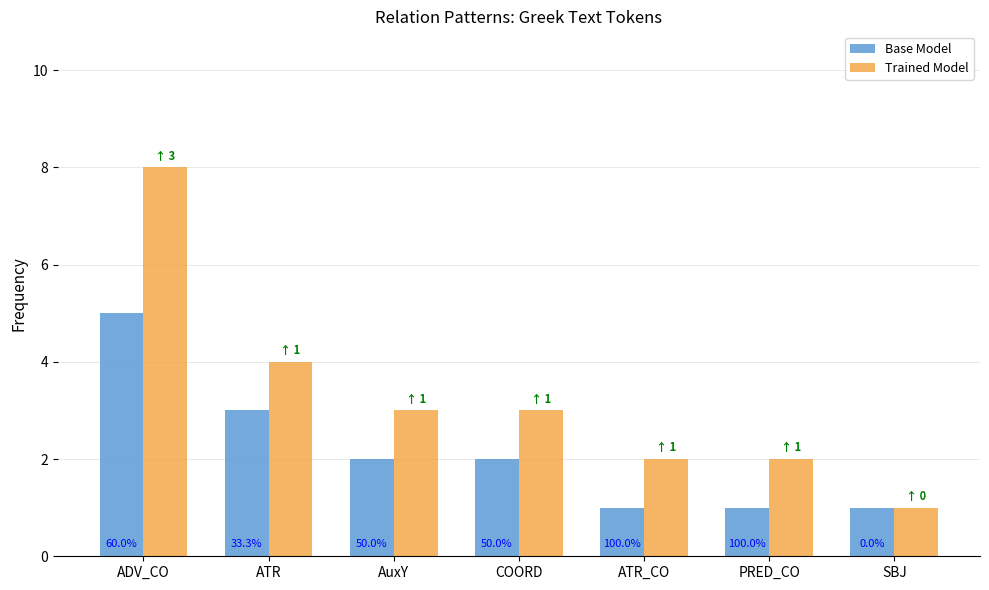

Are the bars horizontal?

No